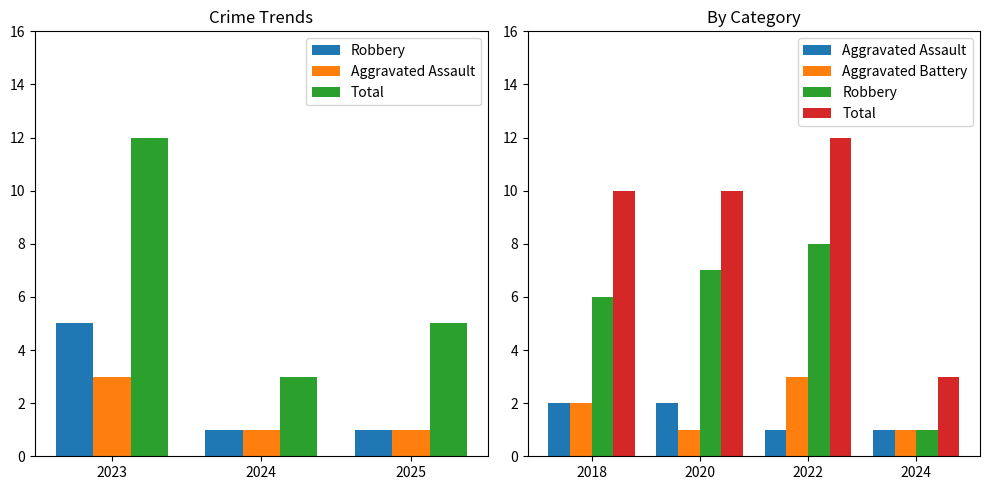

What position from the left is 2023?

1